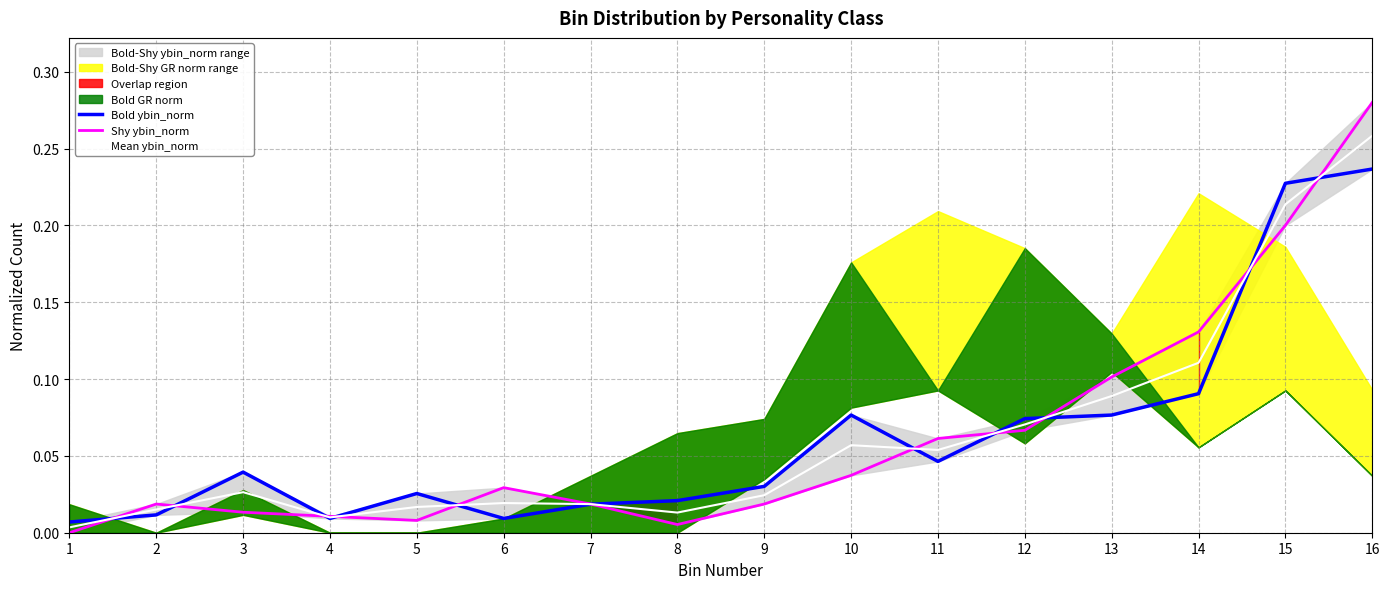

At which category is the sum across all series the highest?

16